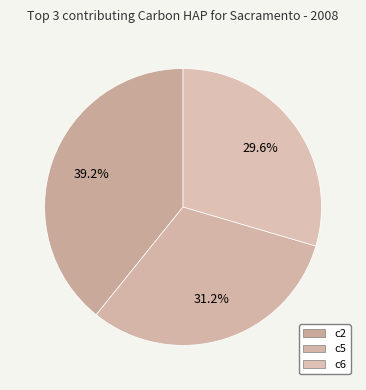

How many slices are in this pie chart?

3